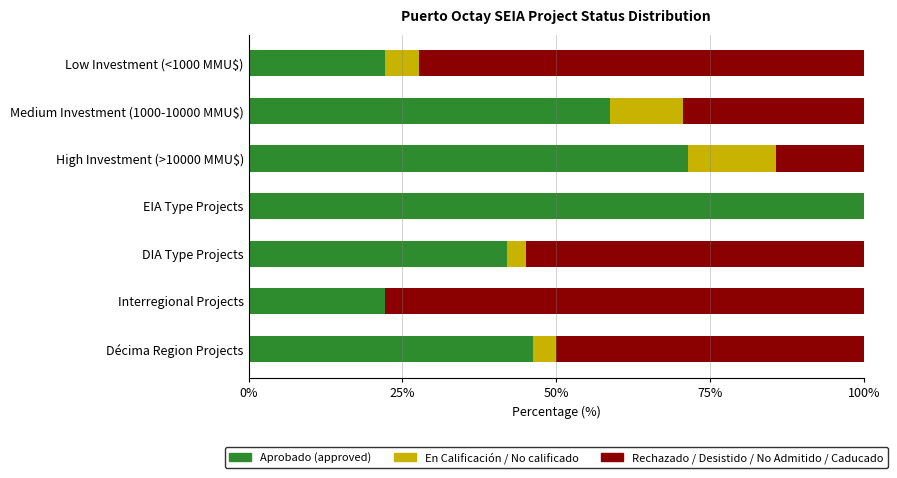

The Aprobado (approved) series shows 23.9 at High Investment (>10000 MMU$). True or false?

False